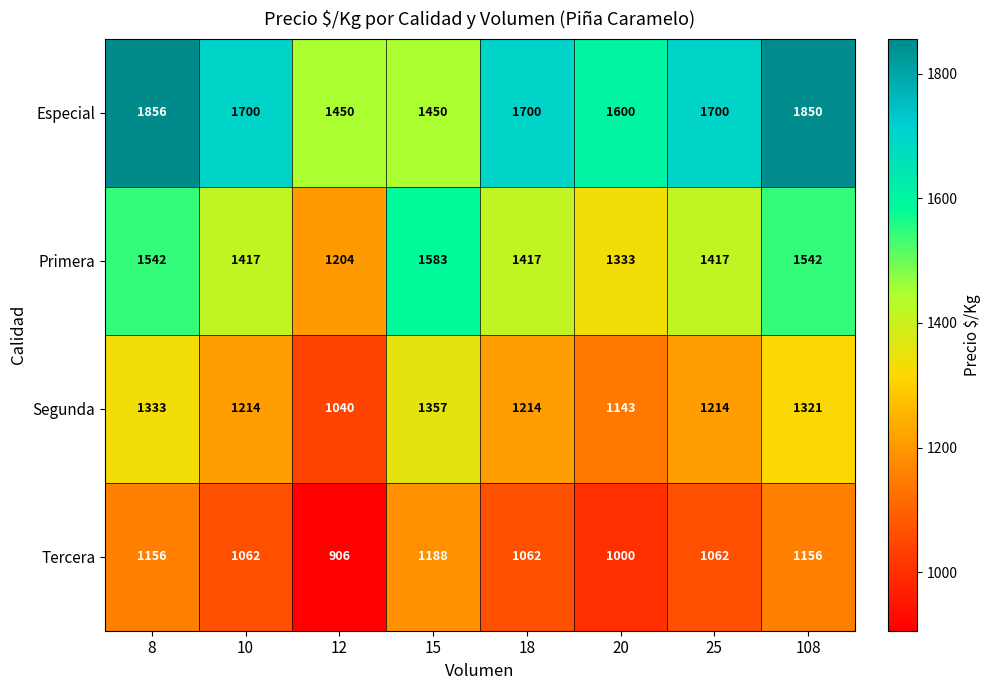

Which series has the widest spread of values?

Especial